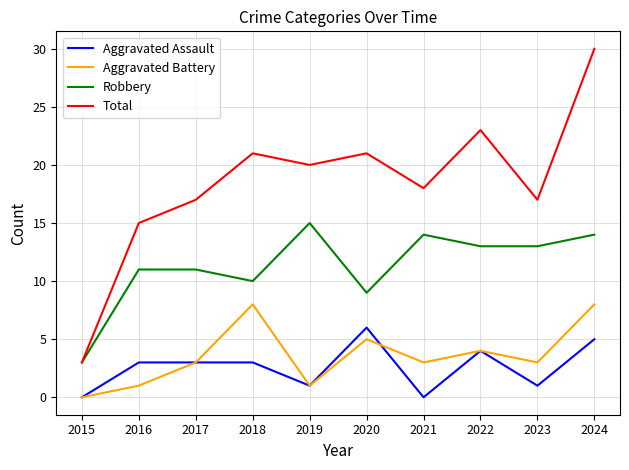

Reading left to right, list all the values displayed in this chart.

Aggravated Assault: 0	3	3	3	1	6	0	4	1	5
Aggravated Battery: 0	1	3	8	1	5	3	4	3	8
Robbery: 3	11	11	10	15	9	14	13	13	14
Total: 3	15	17	21	20	21	18	23	17	30